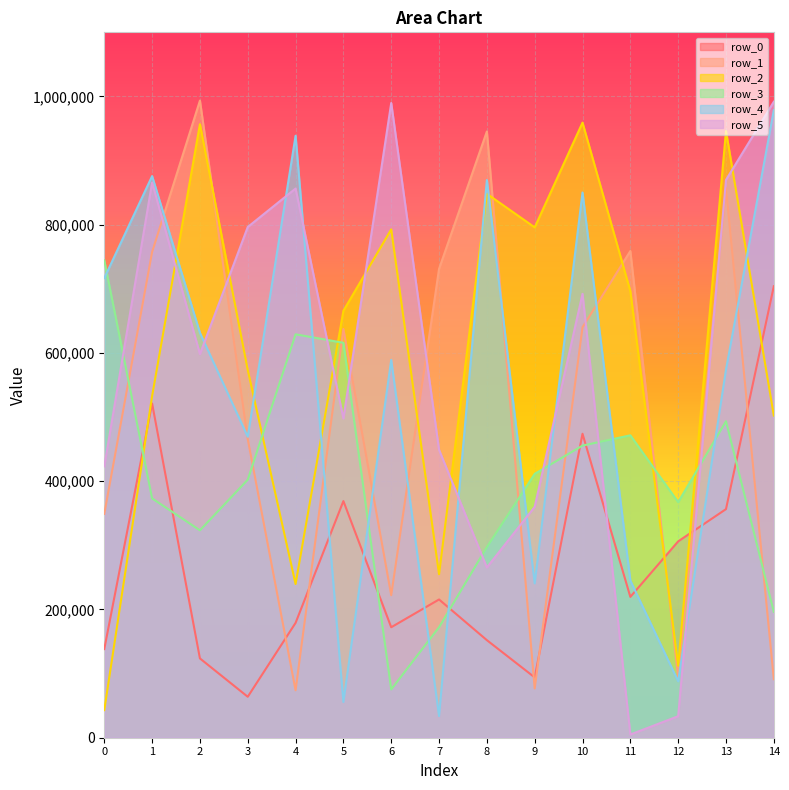

What value does the row_2 series have at 7, to the nearest 50?

254950